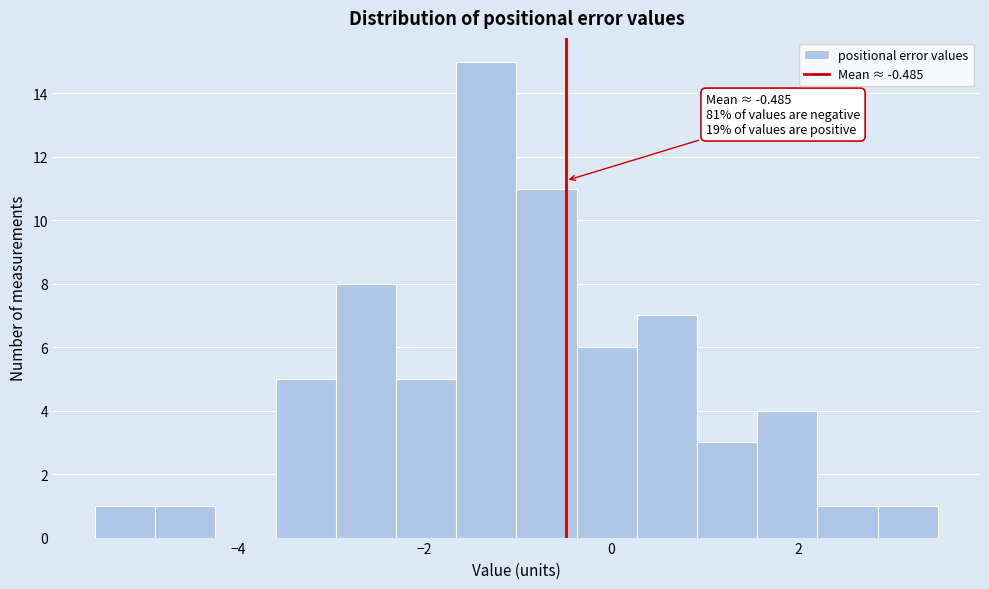

Around what value on the x-axis is the tallest bar? Give the approximate position of its centre, as read against the axis.

-1.4